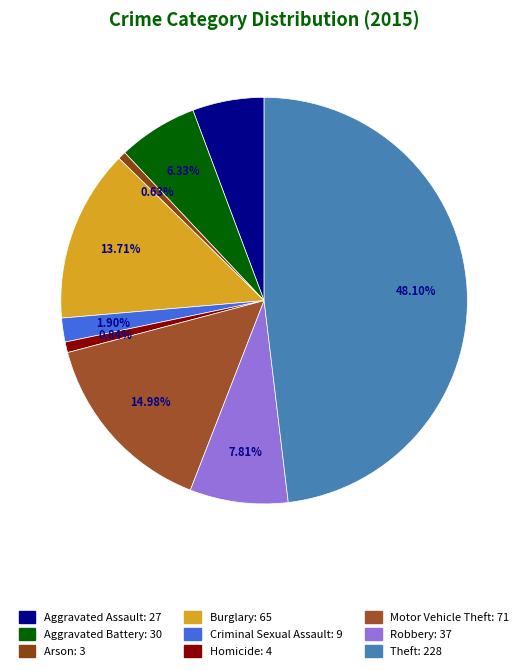

The Aggravated Battery slice represents 15% of the pie. True or false?

False